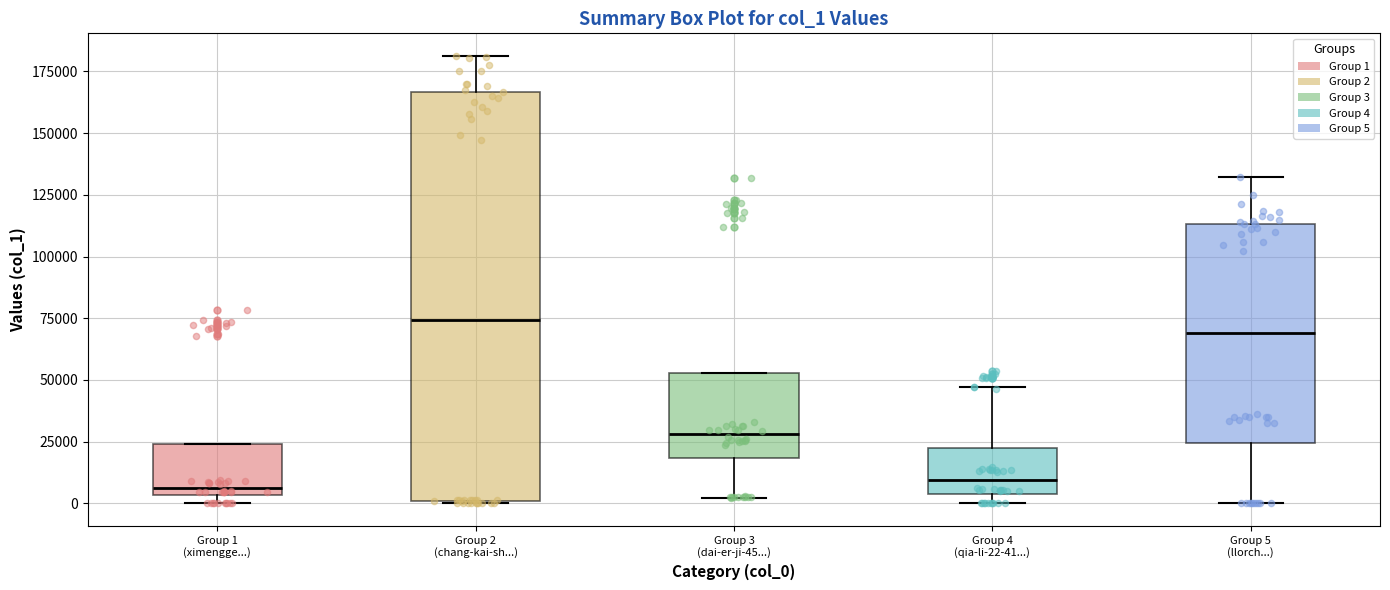

Reading left to right, transcribe this box plot: for each box, give where its median line is, the range the box spans, and where its two whiskers end, as read against the y-axis. The values are not printed on the chart, so give them approximately, as read against the axis.

Group 1 (ximengge...): median 5000 (just above the box's lower edge), box 5000 to 25000, whiskers 0 to 25000
Group 2 (chang-kai-sh...): median 75000, box 0 to 165000, whiskers 0 to 180000
Group 3 (dai-er-ji-45...): median 30000, box 20000 to 55000, whiskers 0 to 55000
Group 4 (qia-li-22-41...): median 10000, box 5000 to 25000, whiskers 0 to 45000
Group 5 (llorch...): median 70000, box 25000 to 115000, whiskers 0 to 130000